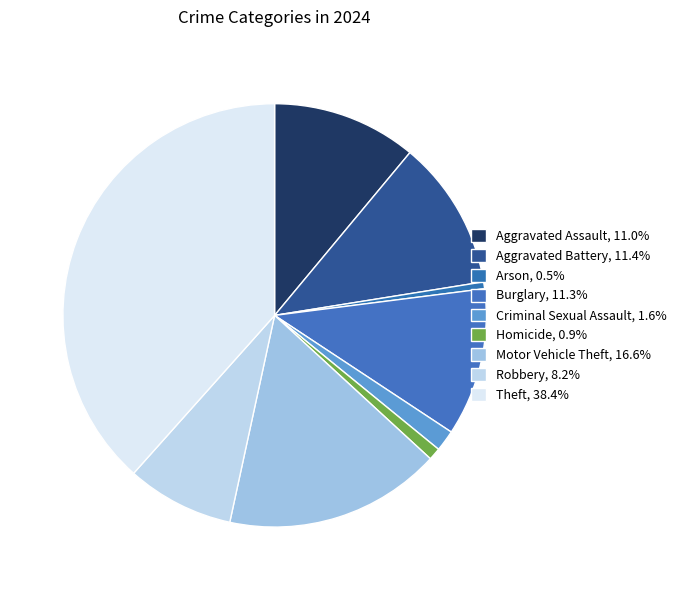

To the nearest percent, what is the difference between the largest and smallest slice percentages?

38%